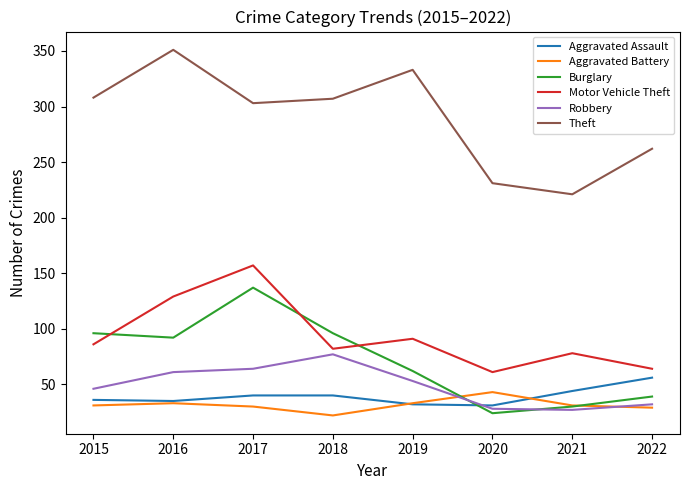

At which category is the sum across all series the highest?

2017